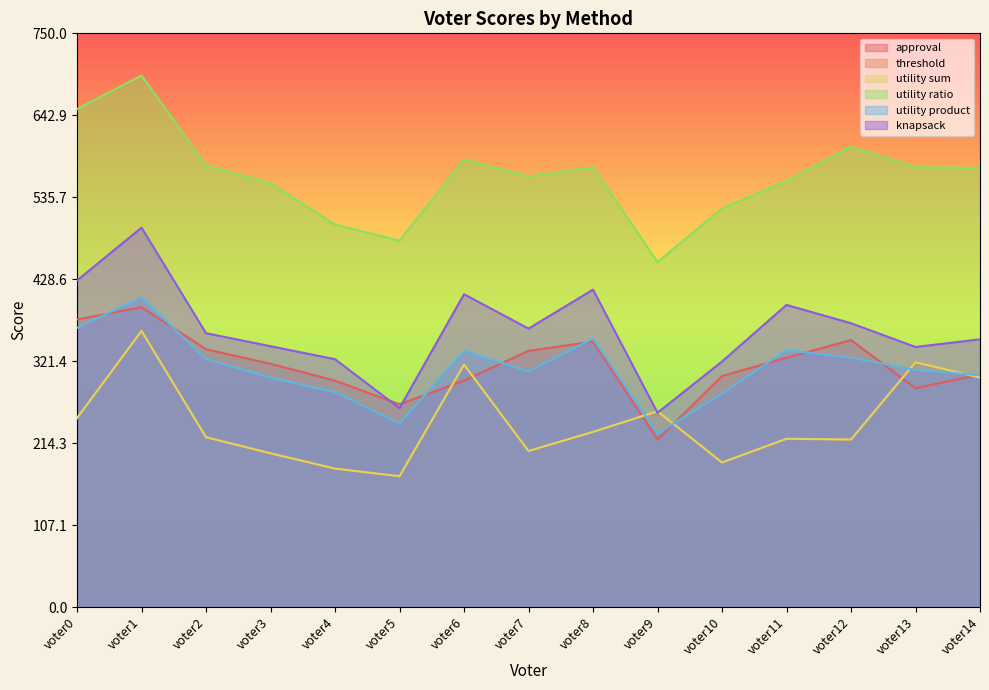

What is the value of the knapsack point at the 12th from the left?

395